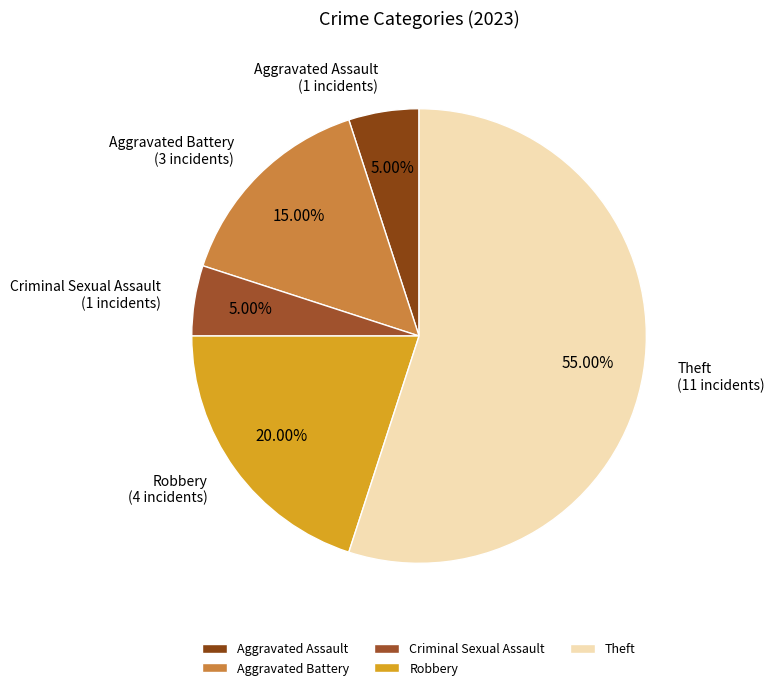

Is the sum of Theft and Robbery greater than half?

Yes